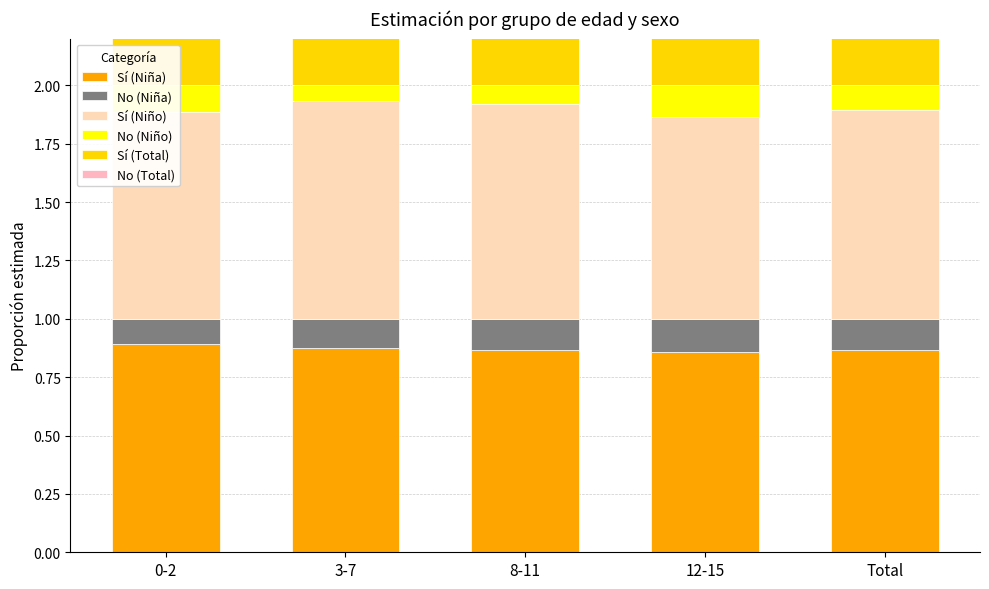

Reading left to right, transcribe all the data shown in this chart.

Sí (Niña): 0-2=0.9	3-7=0.9	8-11=0.9	12-15=0.9	Total=0.9
No (Niña): 0-2=0.1	3-7=0.1	8-11=0.1	12-15=0.1	Total=0.1
Sí (Niño): 0-2=0.9	3-7=0.9	8-11=0.9	12-15=0.9	Total=0.9
No (Niño): 0-2=0.1	3-7=0.1	8-11=0.1	12-15=0.1	Total=0.1
Sí (Total): 0-2=0.9	3-7=0.9	8-11=0.9	12-15=0.9	Total=0.9
No (Total): 0-2=0.1	3-7=0.1	8-11=0.1	12-15=0.1	Total=0.1